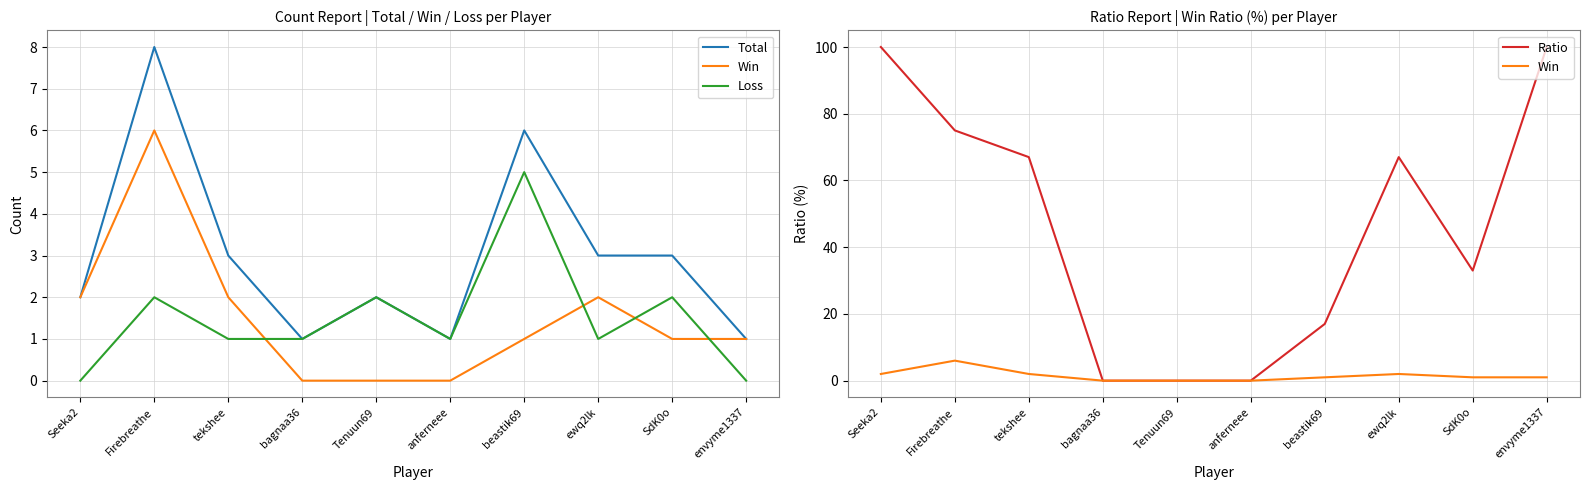

In Loss, how many points are higher than both neighbors (excluding endpoints)?

4